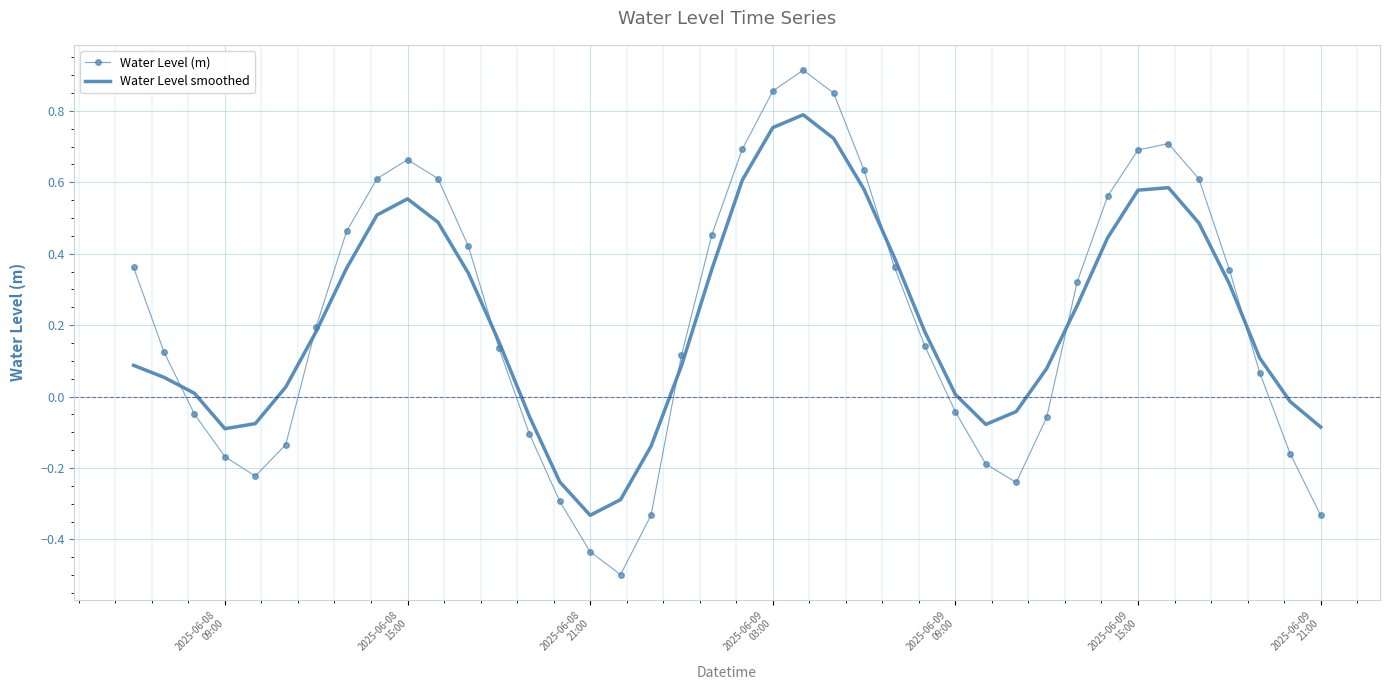

Rank the series by their maximum value, from lowest to highest.

Water Level smoothed, Water Level (m)